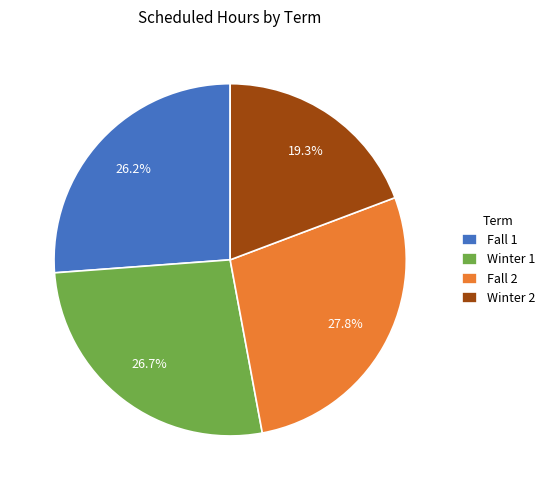

Rank the categories by value from highest to lowest.

Fall 2, Winter 1, Fall 1, Winter 2